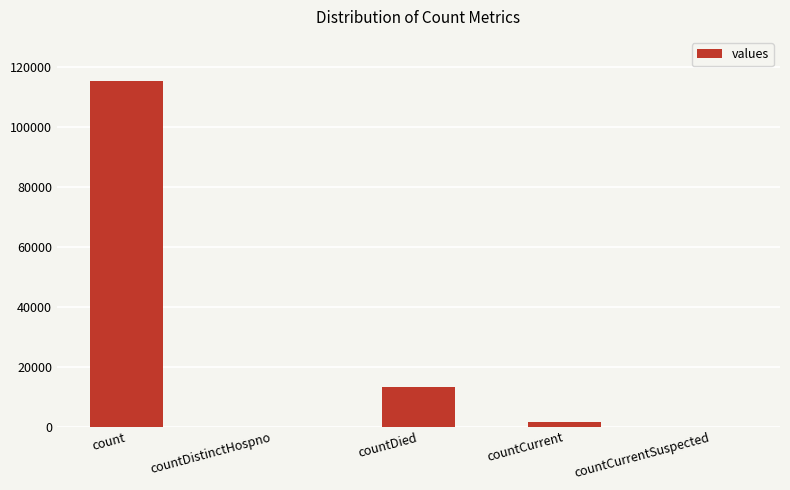

Where is the data nearest to the value 57689?

countDied